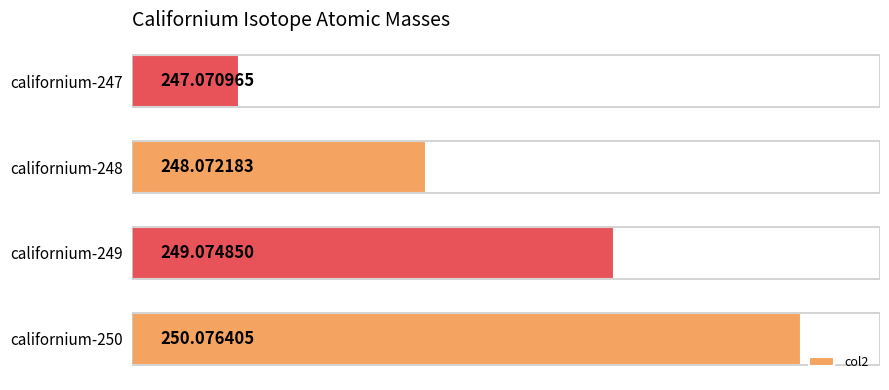

What is the sum of all values?

994.3